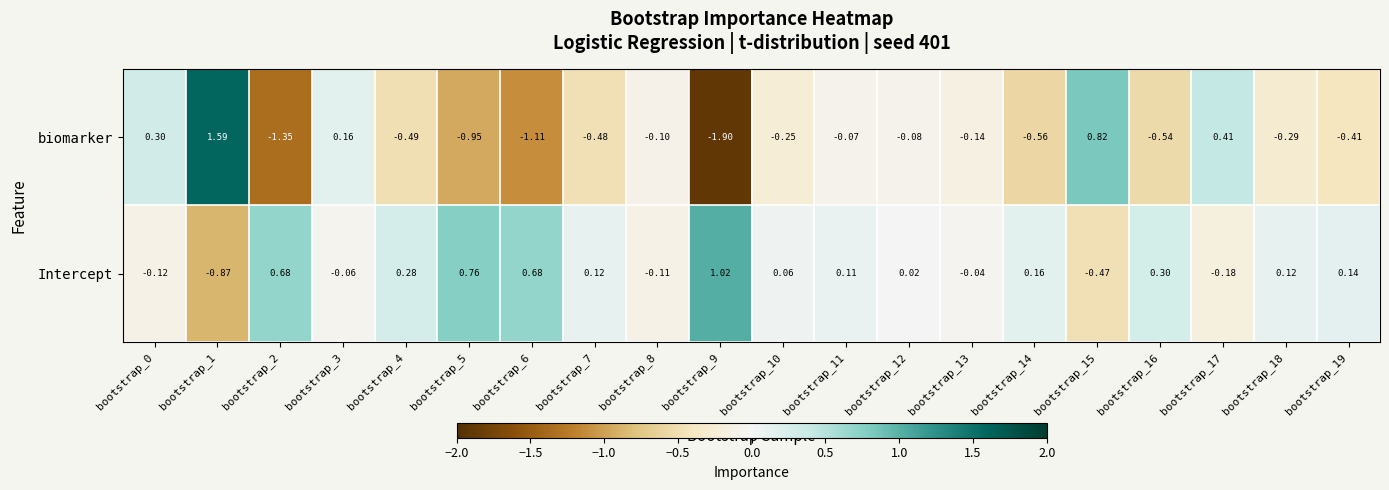

List the series in order of their peak value, lowest first.

Intercept, biomarker